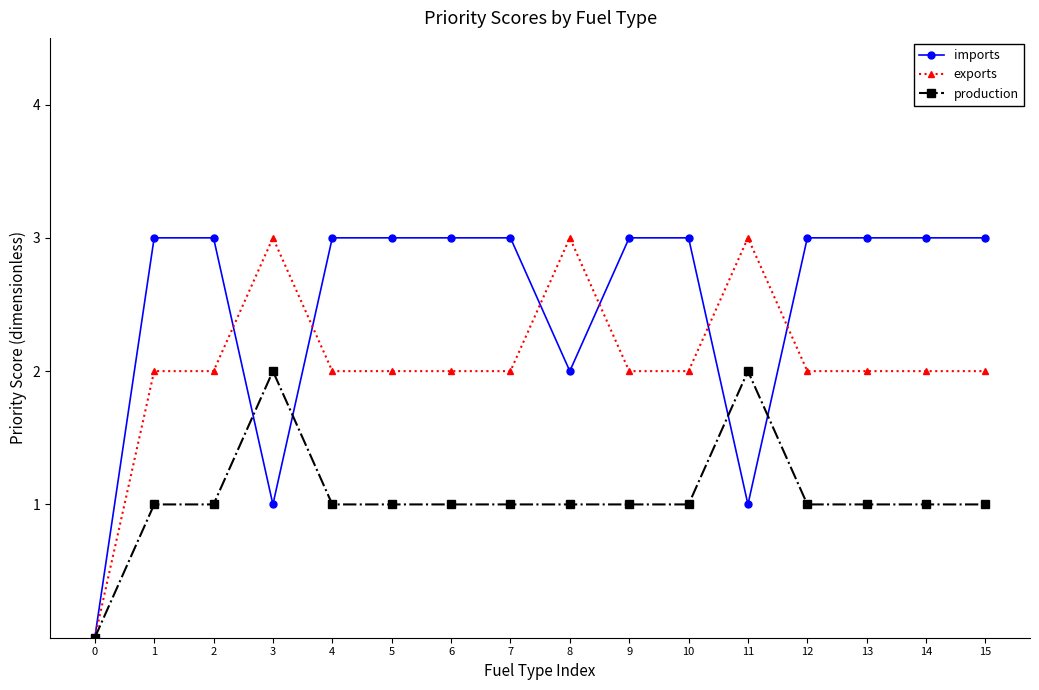

The imports series shows 2 at 8. True or false?

True